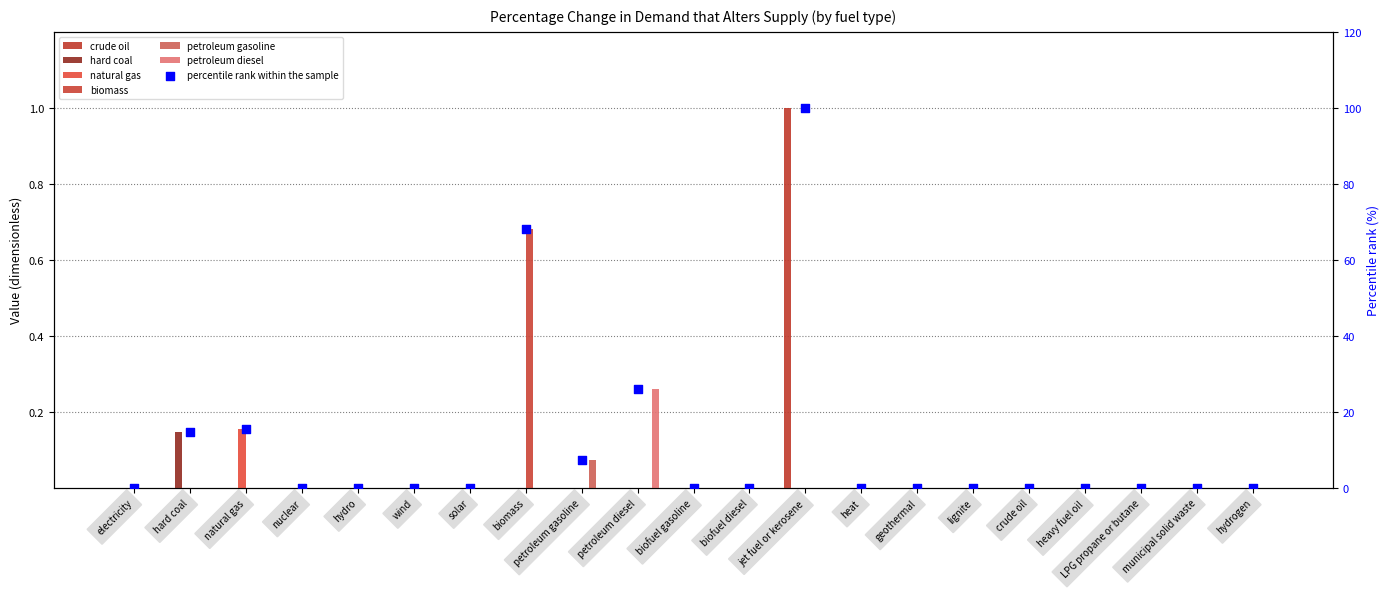

Which series reaches the maximum Y coordinate?

crude oil